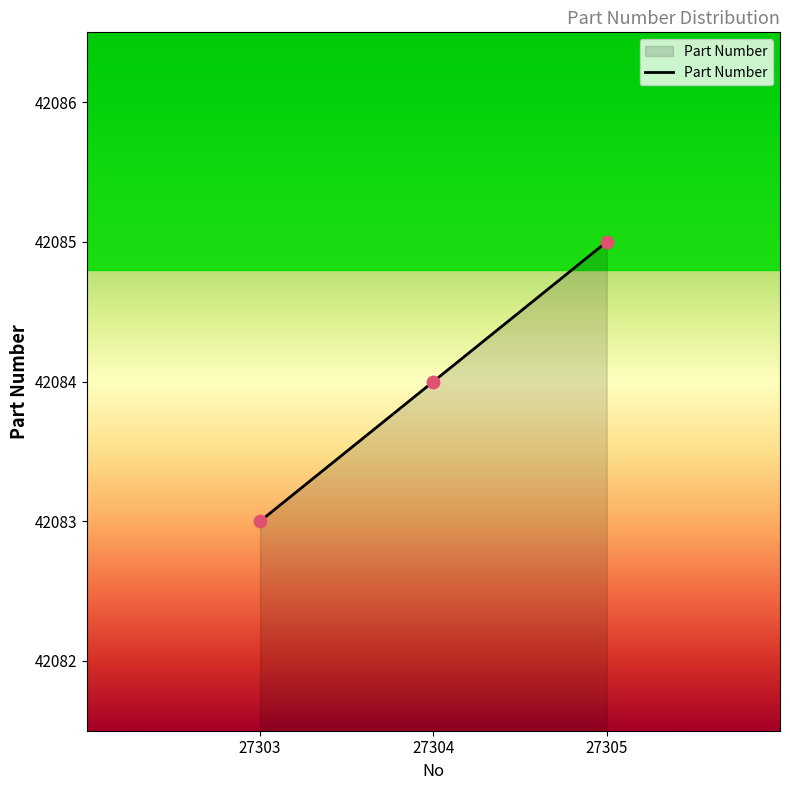

What is the change in value from 27303 to 27304?

+1